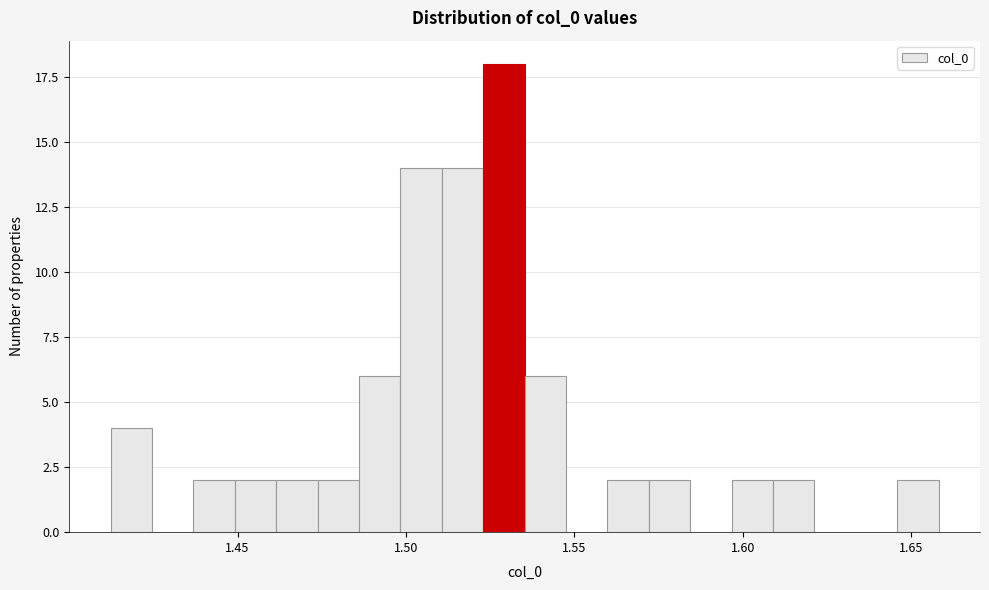

Read against the x-axis, roughly where is the centre of the tallest bar?

1.530